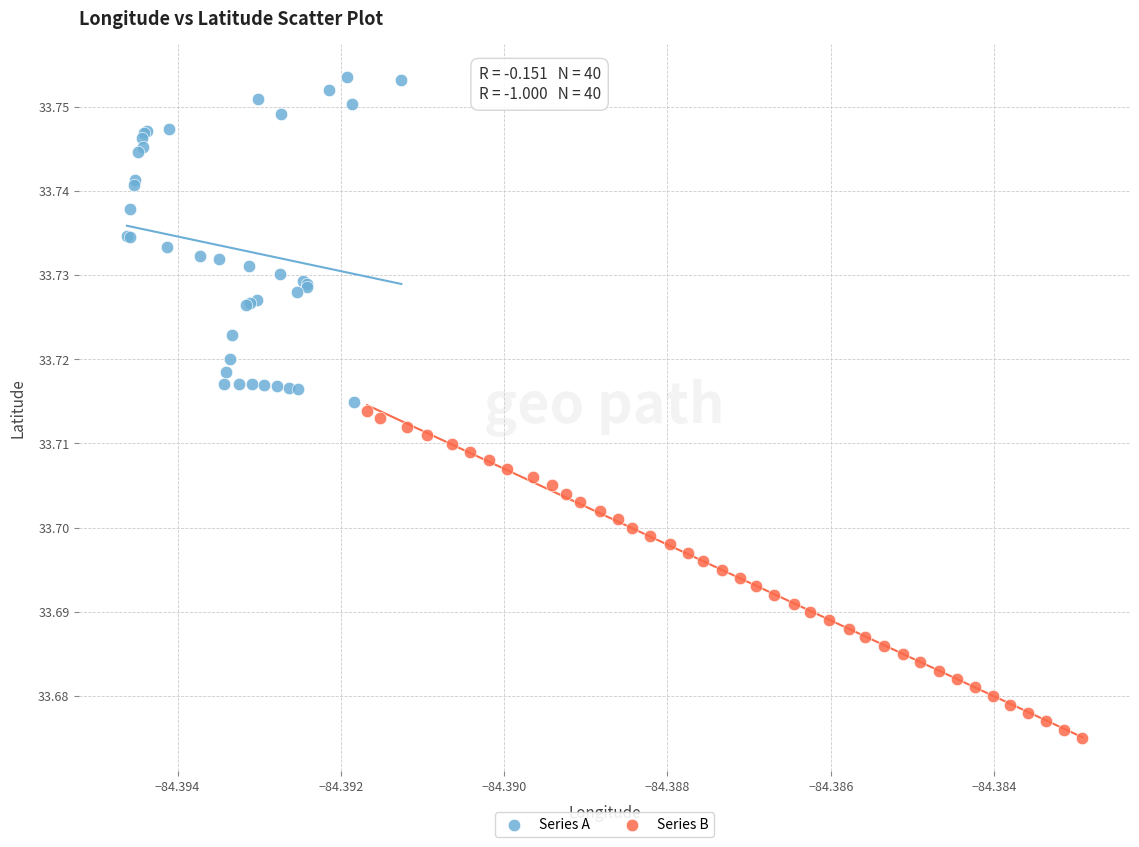

Which series reaches the maximum Y coordinate?

Series A